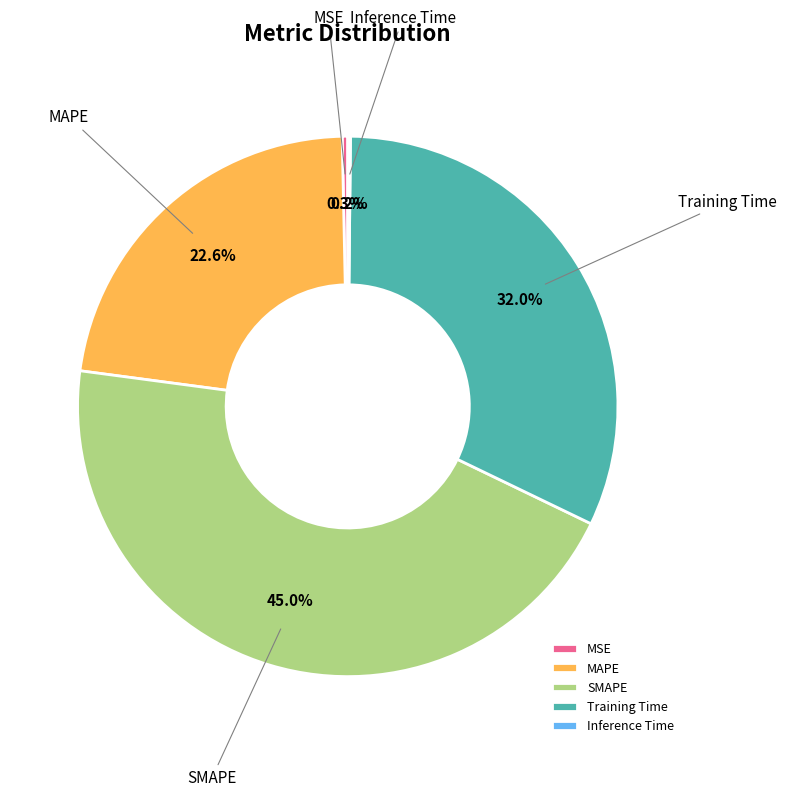

What percentage is NOT represented by Training Time?

68.0%